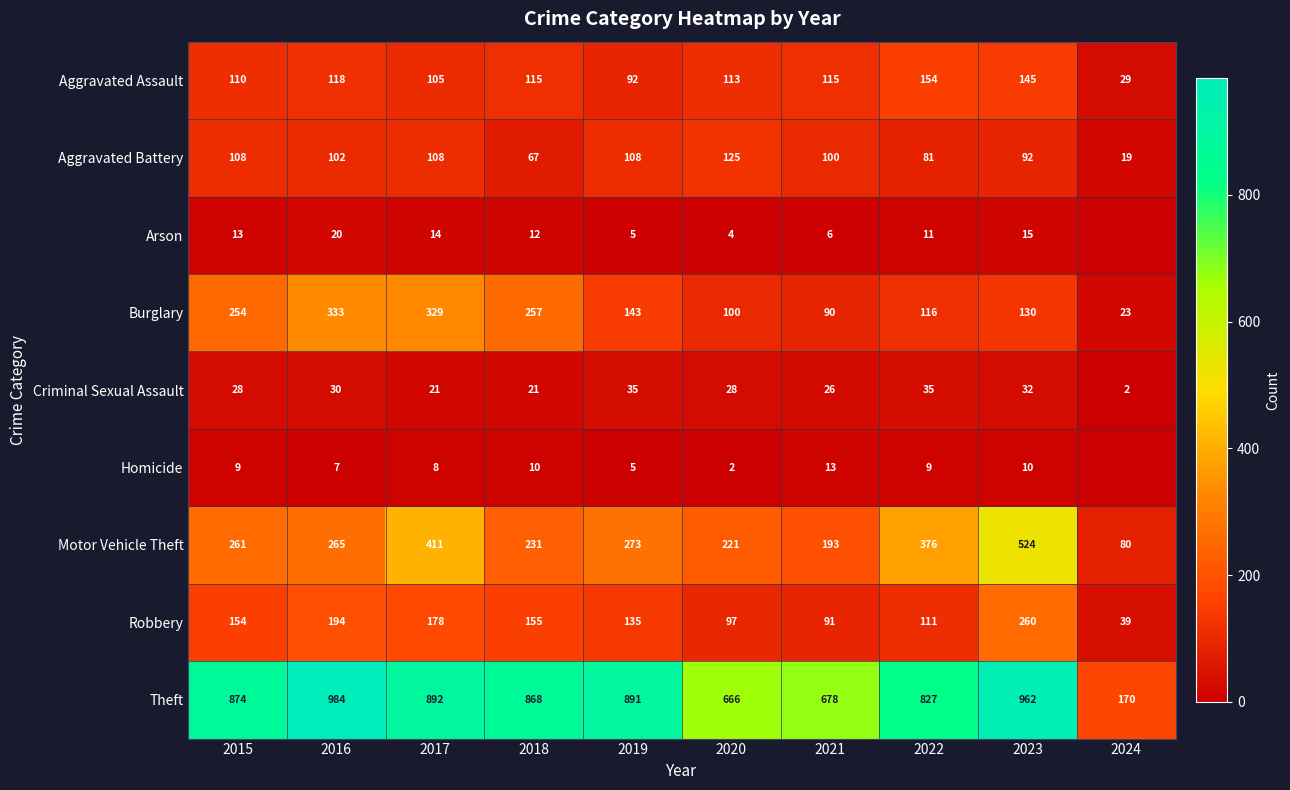

Is it true that Arson equals 19 at 2017?

False